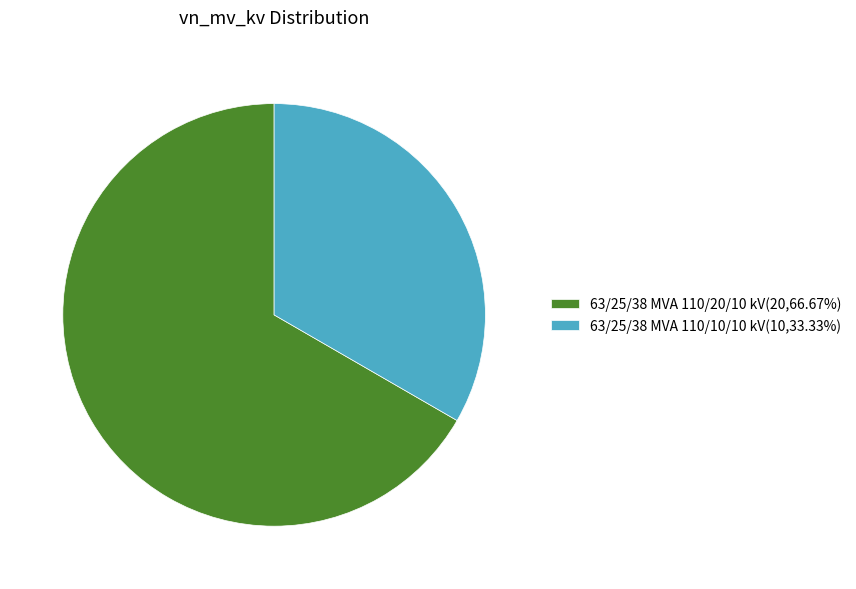

Is there any slice that represents more than half of the pie?

Yes